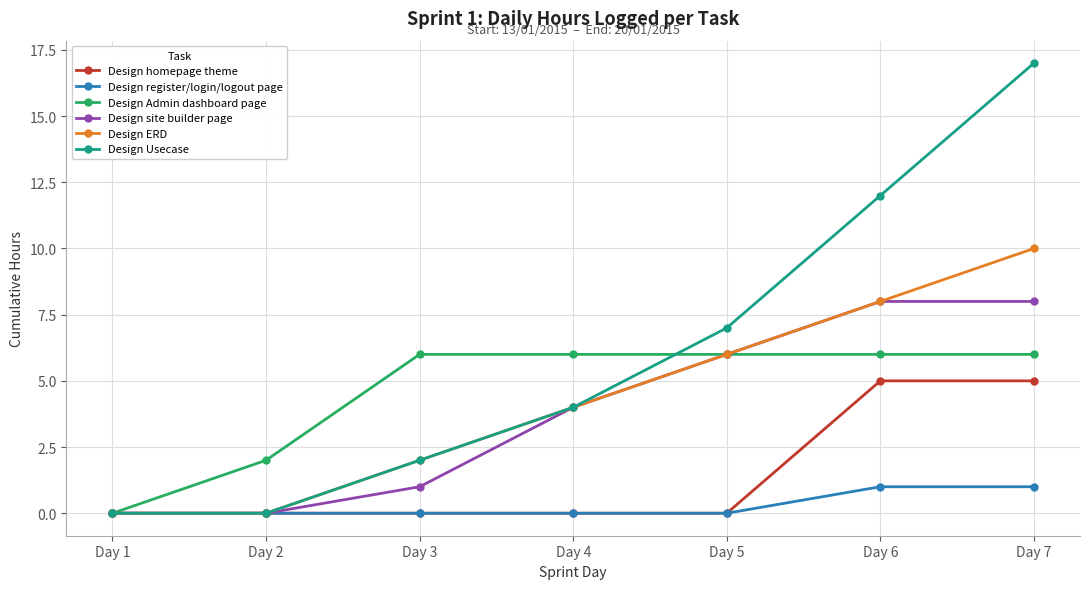

Which series has the largest range (max minus min)?

Design Usecase